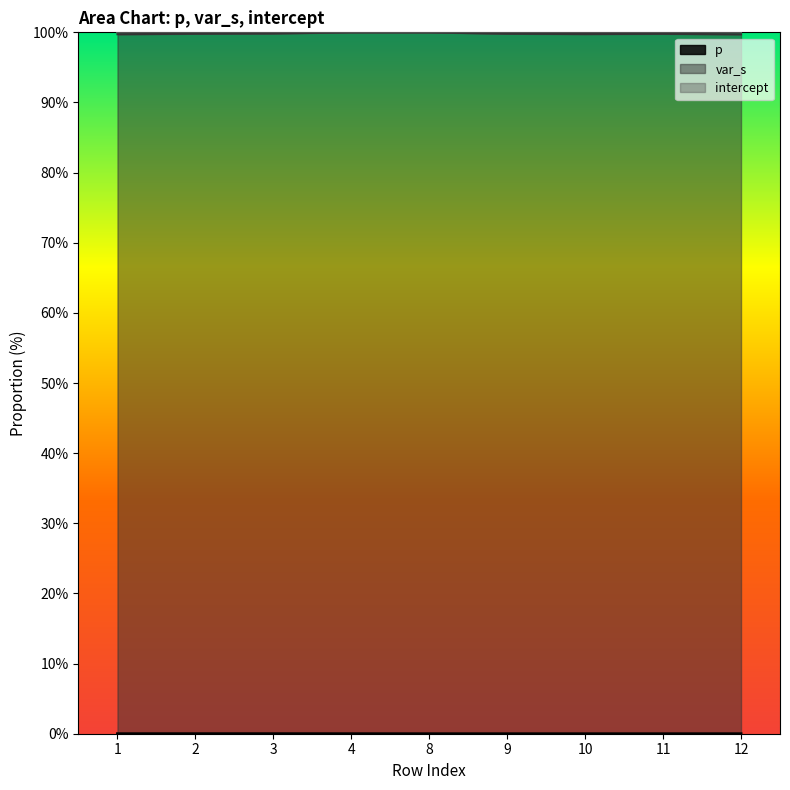

What is the total value across all series at 12?

100.0